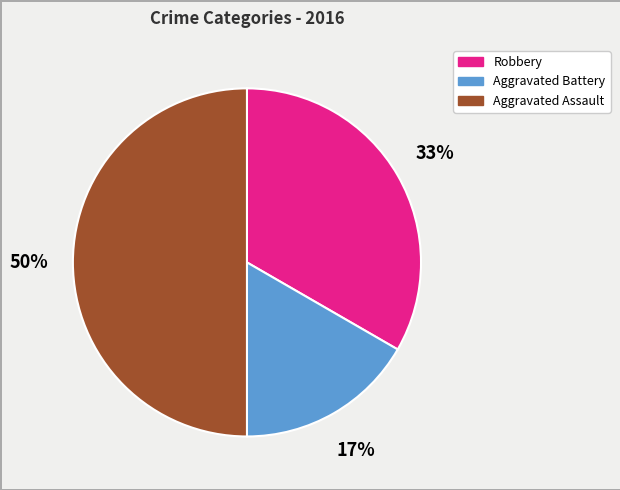

True or false: Aggravated Battery accounts for 17% of the total.

True